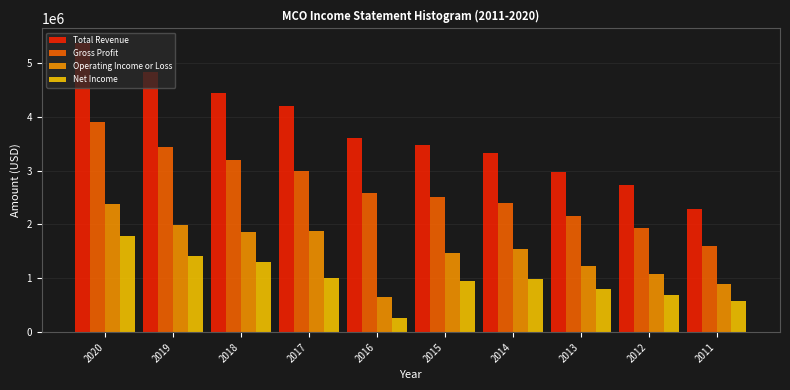

Which series has the widest spread of values?

Total Revenue